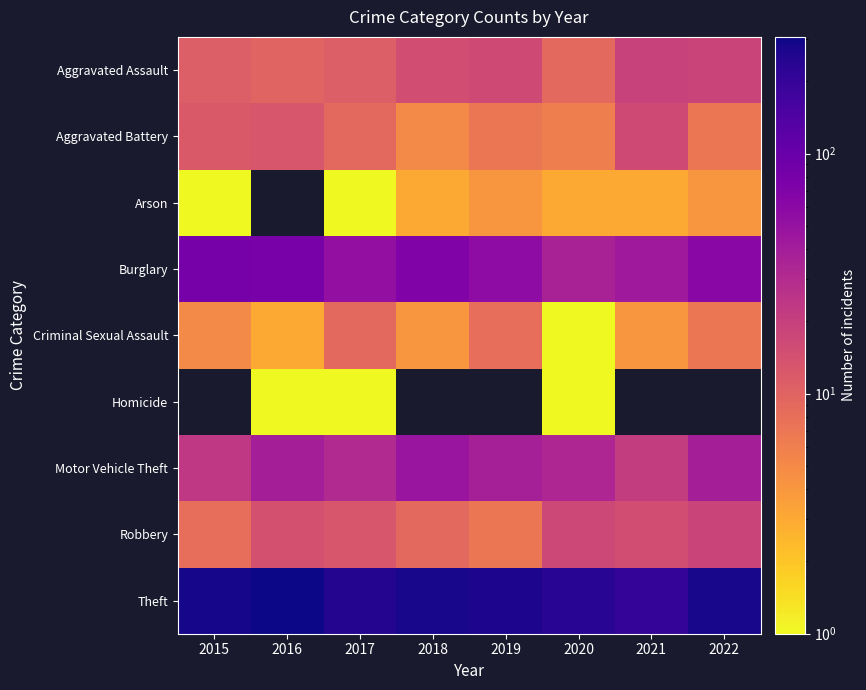

At 2021, list the series in order from smallest to largest.

Arson, Criminal Sexual Assault, Robbery, Aggravated Battery, Aggravated Assault, Burglary, Homicide, Motor Vehicle Theft, Theft